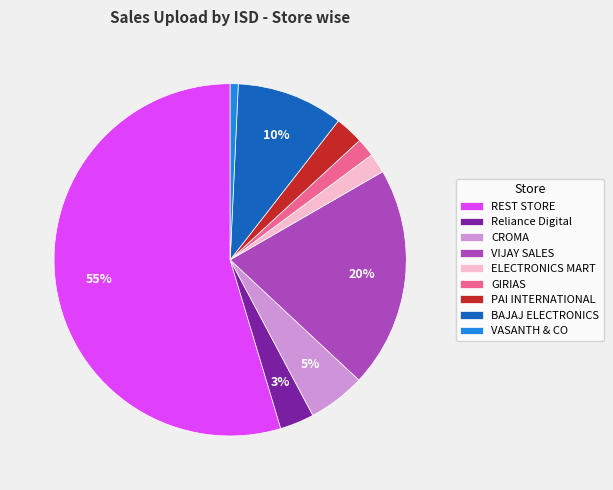

Which has a higher value, ELECTRONICS MART or REST STORE?

REST STORE